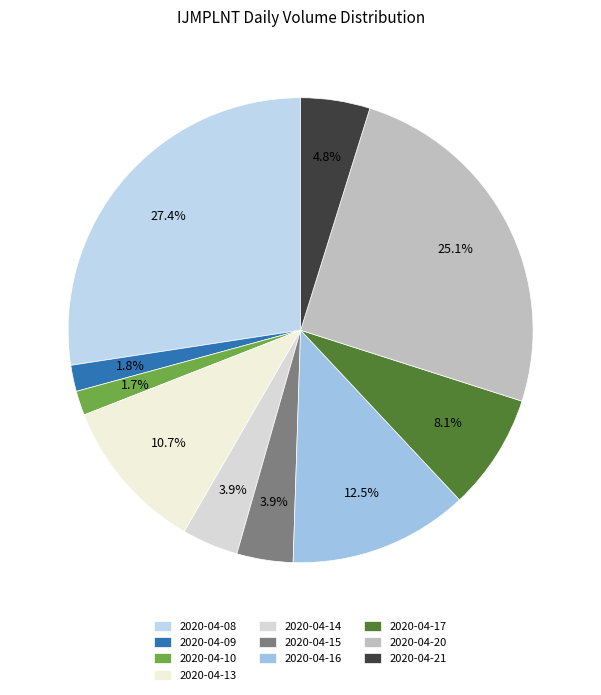

Which slice is the largest?

2020-04-08